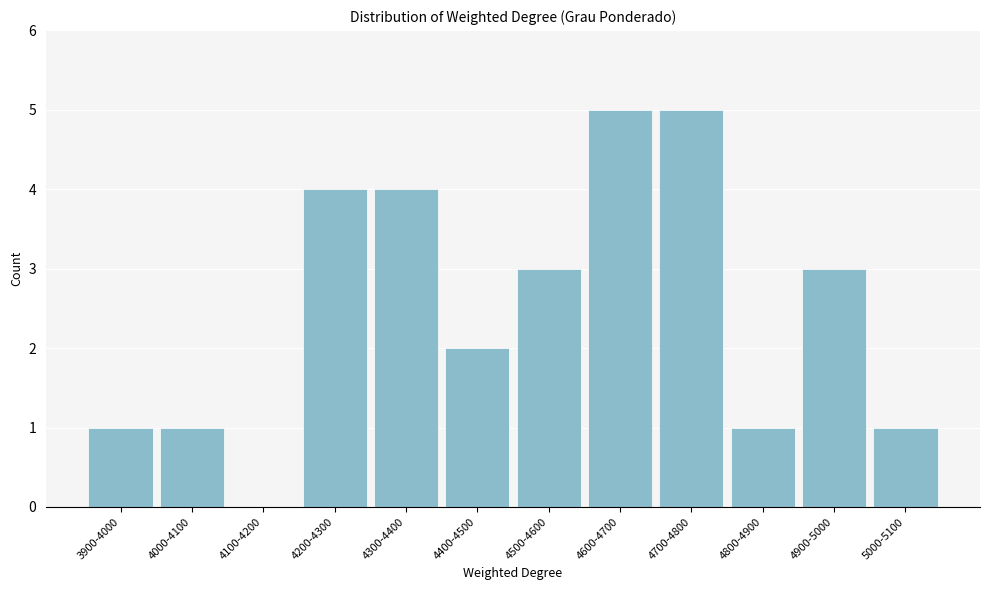

Reading left to right, what are all the values shown in this chart?

3900-4000=1	4000-4100=1	4100-4200=0	4200-4300=4	4300-4400=4	4400-4500=2	4500-4600=3	4600-4700=5	4700-4800=5	4800-4900=1	4900-5000=3	5000-5100=1